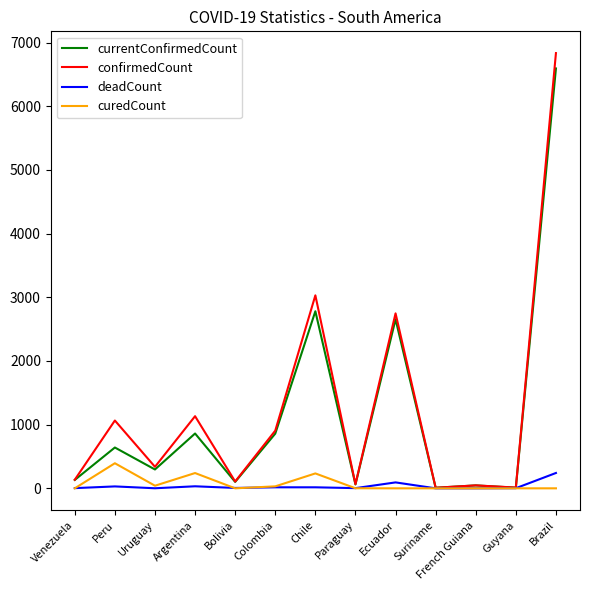

What is the sum of all currentConfirmedCount values?

15047